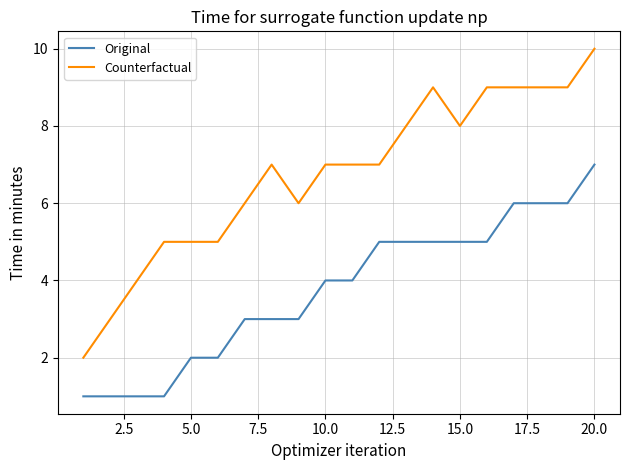

True or false: Original and Counterfactual intersect in this chart.

False